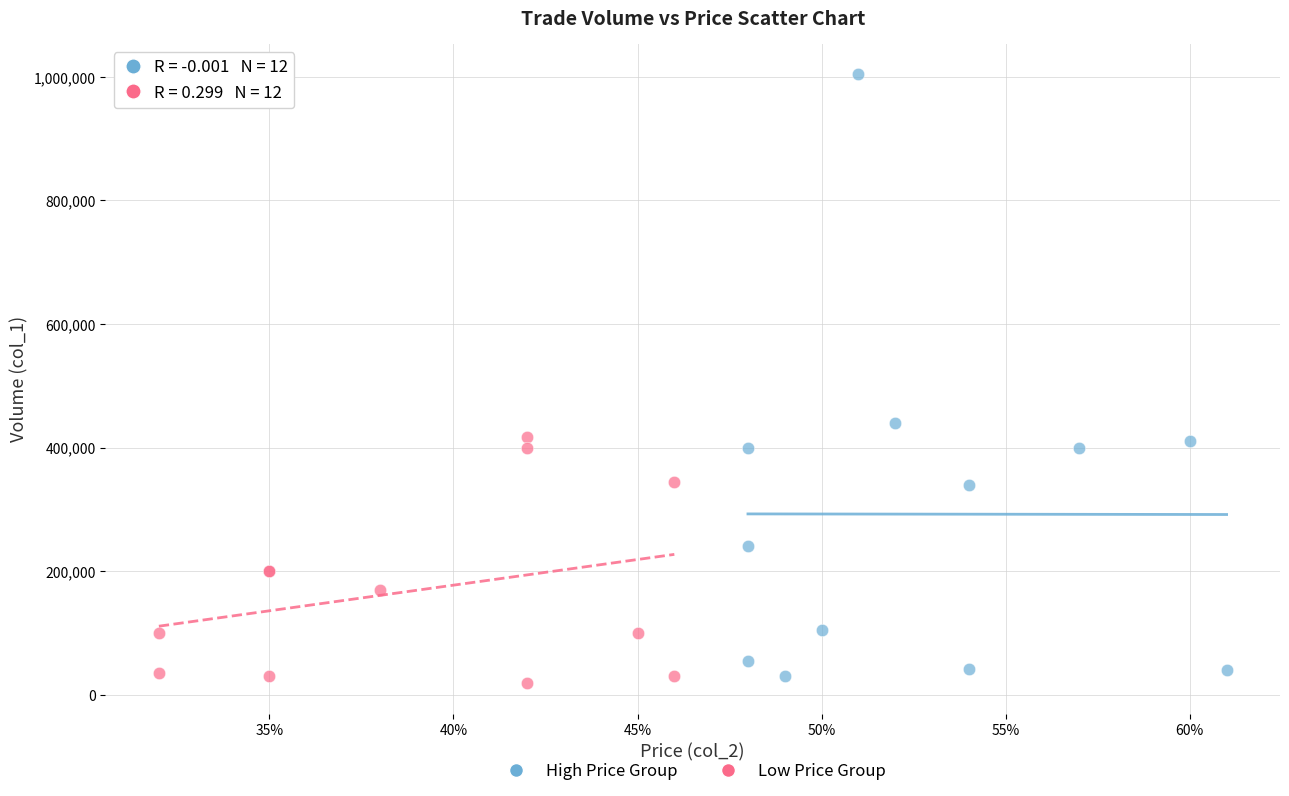

What are all the series names shown in the legend?

High Price Group, Low Price Group